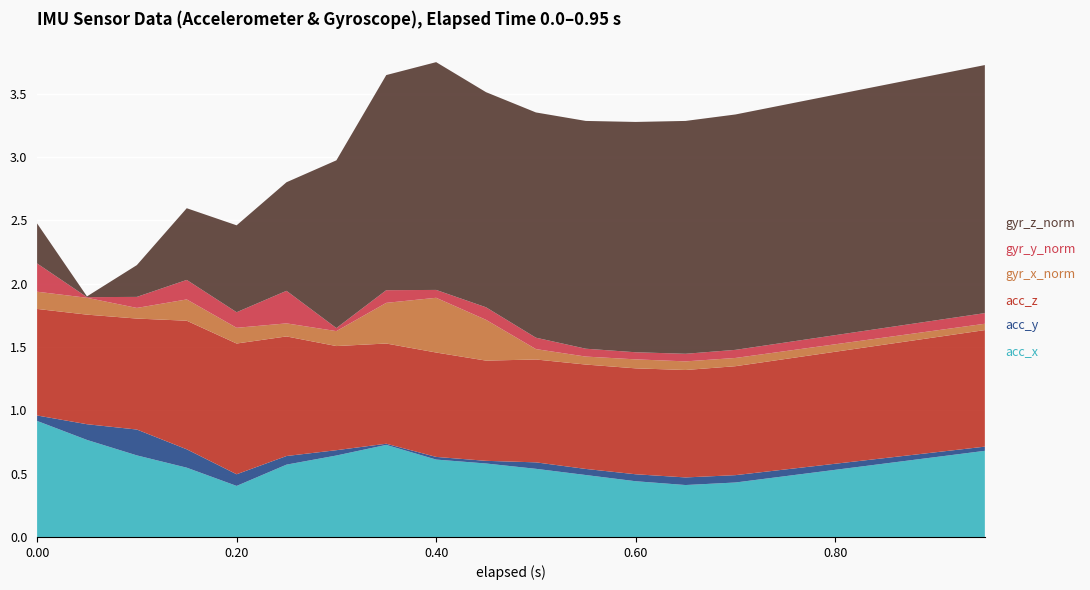

Reading left to right, transcribe all the data shown in this chart.

acc_x: 0.9	0.8	0.6	0.5	0.4	0.6	0.6	0.7	0.6	0.6	0.5	0.5	0.4	0.4	0.4	0.5	0.5	0.6	0.6	0.7
acc_y: 0.0	0.1	0.2	0.1	0.1	0.1	0.0	0.0	0.0	0.0	0.1	0.0	0.1	0.1	0.1	0.1	0.0	0.0	0.0	0.0
acc_z: 0.8	0.9	0.9	1.0	1.0	0.9	0.8	0.8	0.8	0.8	0.8	0.8	0.8	0.8	0.9	0.9	0.9	0.9	0.9	0.9
gyr_x_norm: 0.1	0.1	0.1	0.2	0.1	0.1	0.1	0.3	0.4	0.3	0.1	0.1	0.1	0.1	0.1	0.1	0.1	0.1	0.1	0.1
gyr_y_norm: 0.2	0.0	0.1	0.2	0.1	0.3	0.0	0.1	0.1	0.1	0.1	0.1	0.1	0.1	0.1	0.1	0.1	0.1	0.1	0.1
gyr_z_norm: 0.3	0.0	0.3	0.6	0.7	0.9	1.3	1.7	1.8	1.7	1.8	1.8	1.8	1.8	1.9	1.9	1.9	1.9	1.9	2.0